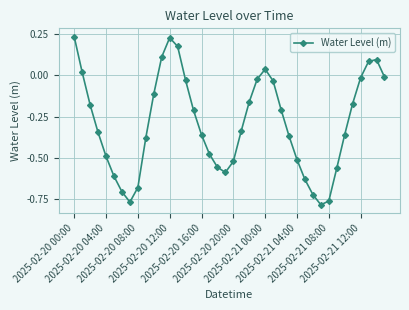

How many points are higher than both their immediate neighbors (excluding endpoints)?

3